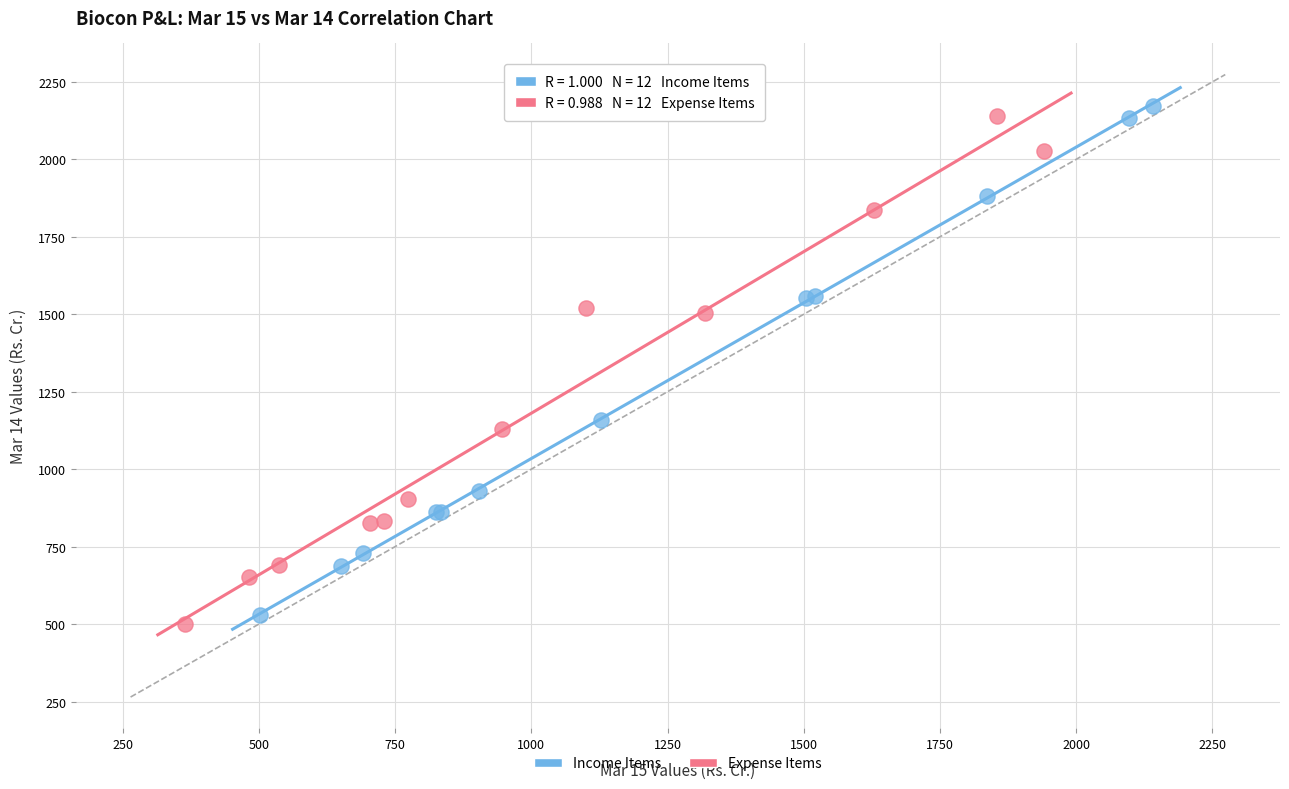

What are all the series names shown in the legend?

Income Items, Expense Items